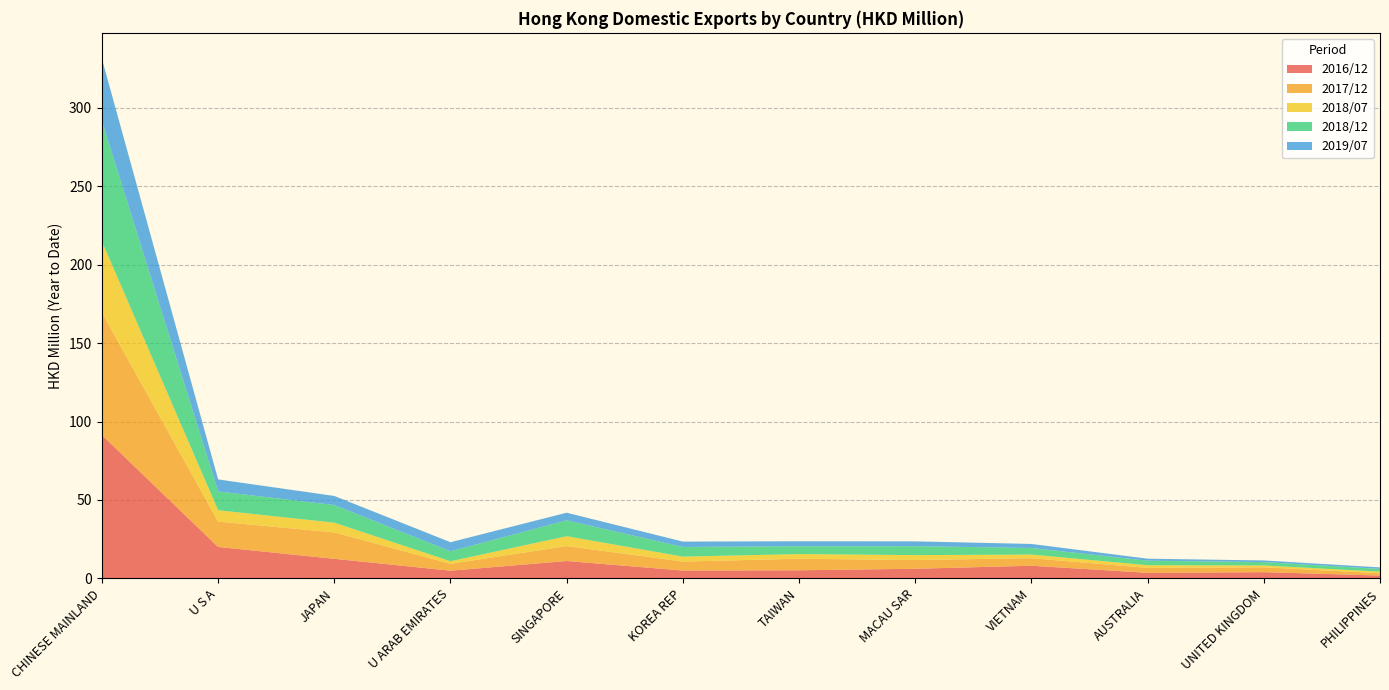

Reading left to right, what are all the values shown in this chart?

2016/12: CHINESE MAINLAND=91.3	U S A=20.0	JAPAN=12.5	U ARAB EMIRATES=4.9	SINGAPORE=11.1	KOREA REP=5.0	TAIWAN=5.1	MACAU SAR=6.1	VIETNAM=8.0	AUSTRALIA=3.5	UNITED KINGDOM=3.9	PHILIPPINES=1.8
2017/12: CHINESE MAINLAND=78.1	U S A=16.2	JAPAN=16.8	U ARAB EMIRATES=4.4	SINGAPORE=9.5	KOREA REP=5.7	TAIWAN=7.4	MACAU SAR=5.6	VIETNAM=4.8	AUSTRALIA=3.1	UNITED KINGDOM=3.1	PHILIPPINES=1.5
2018/07: CHINESE MAINLAND=45.4	U S A=7.2	JAPAN=6.2	U ARAB EMIRATES=1.7	SINGAPORE=6.3	KOREA REP=3.1	TAIWAN=3.0	MACAU SAR=3.1	VIETNAM=2.3	AUSTRALIA=1.7	UNITED KINGDOM=1.2	PHILIPPINES=1.0
2018/12: CHINESE MAINLAND=76.6	U S A=12.0	JAPAN=11.2	U ARAB EMIRATES=6.4	SINGAPORE=10.1	KOREA REP=6.2	TAIWAN=5.0	MACAU SAR=5.7	VIETNAM=4.2	AUSTRALIA=2.9	UNITED KINGDOM=2.2	PHILIPPINES=1.7
2019/07: CHINESE MAINLAND=39.8	U S A=7.6	JAPAN=5.8	U ARAB EMIRATES=5.8	SINGAPORE=4.9	KOREA REP=3.4	TAIWAN=3.2	MACAU SAR=3.1	VIETNAM=2.6	AUSTRALIA=1.3	UNITED KINGDOM=1.0	PHILIPPINES=1.0